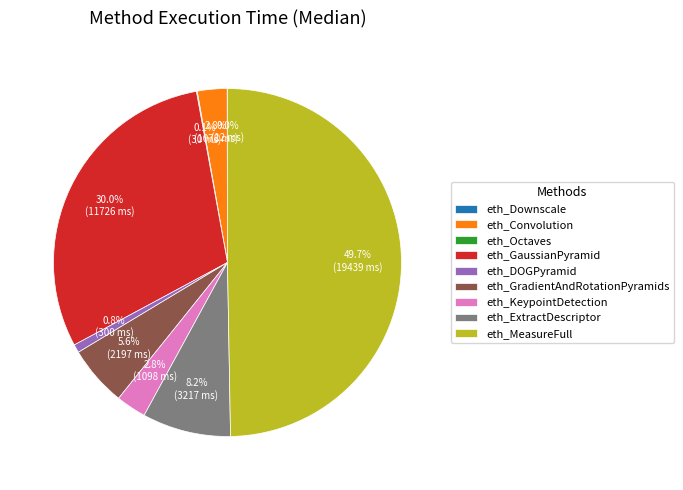

Which slice is the largest?

eth_MeasureFull